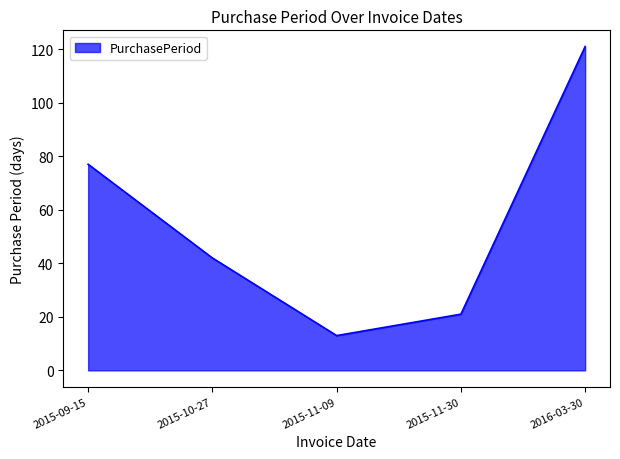

What is the greatest value displayed?

121